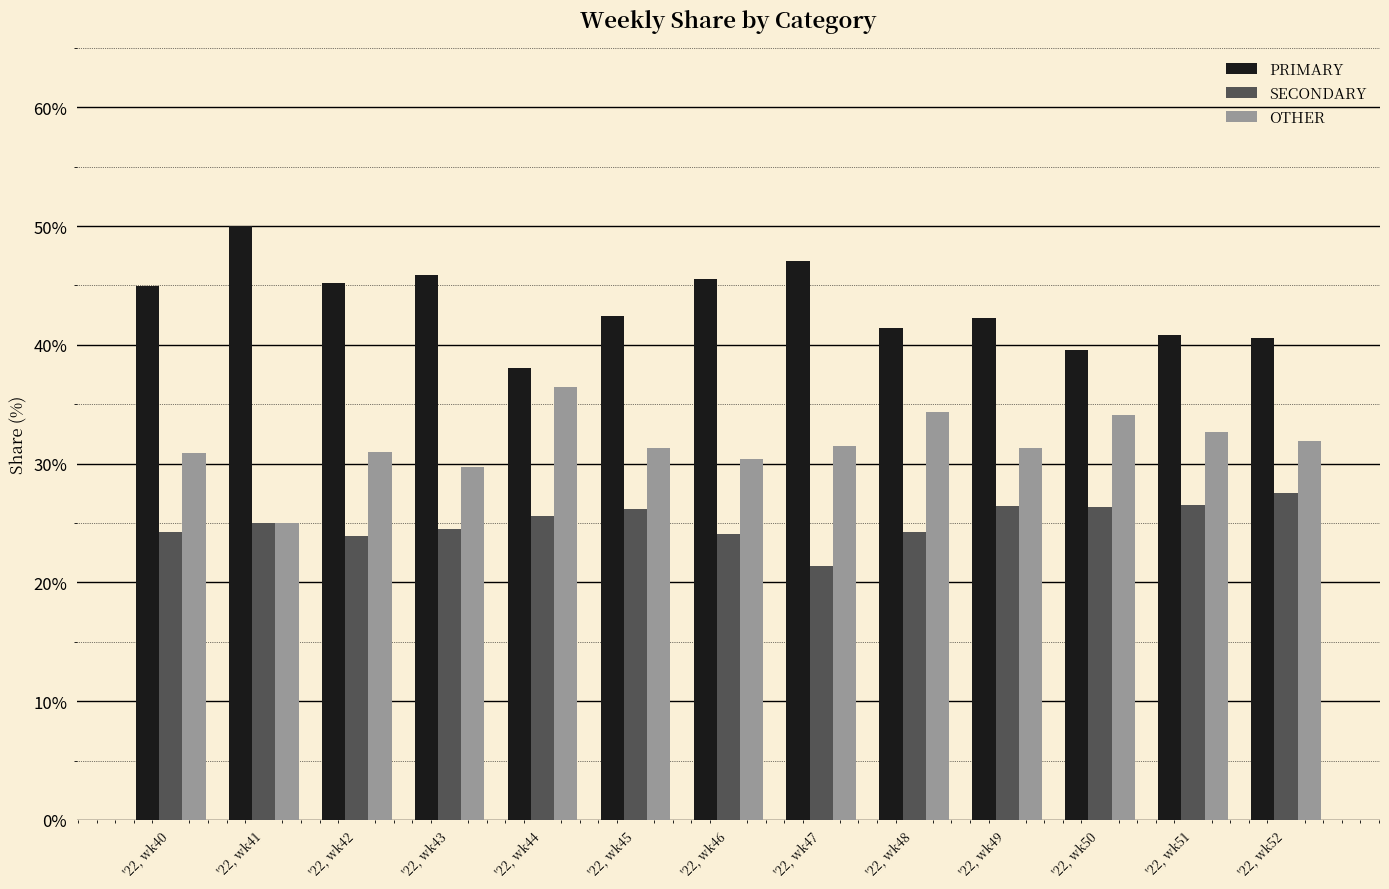

How many series are shown in this chart?

3